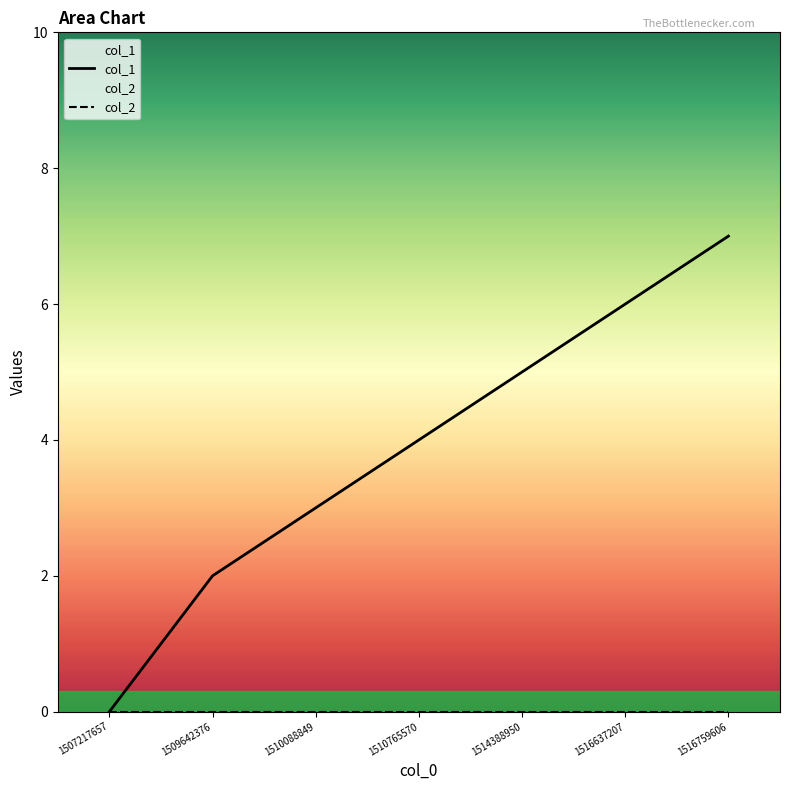

Rank the categories by col_1 value from lowest to highest.

1507217657, 1509642376, 1510088849, 1510765570, 1514388950, 1516637207, 1516759606